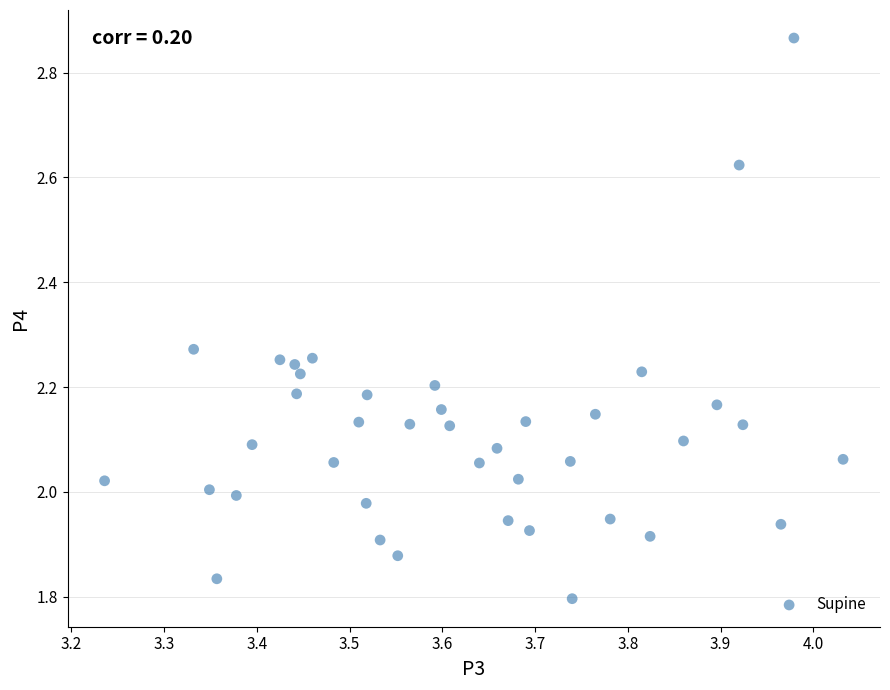

What is the range of X values (max minus min)?

0.8